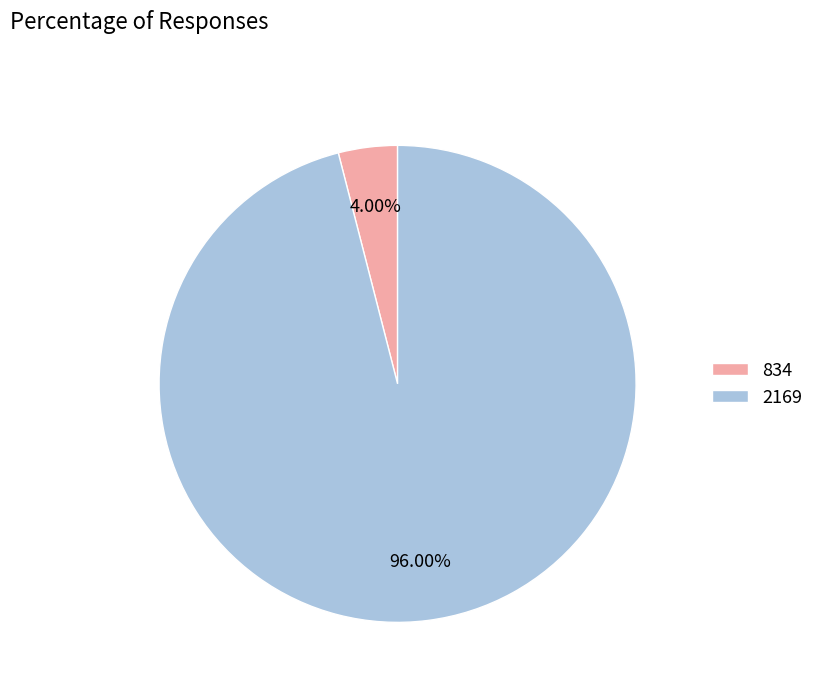

To the nearest percent, what percentage of the pie is 834?

4%